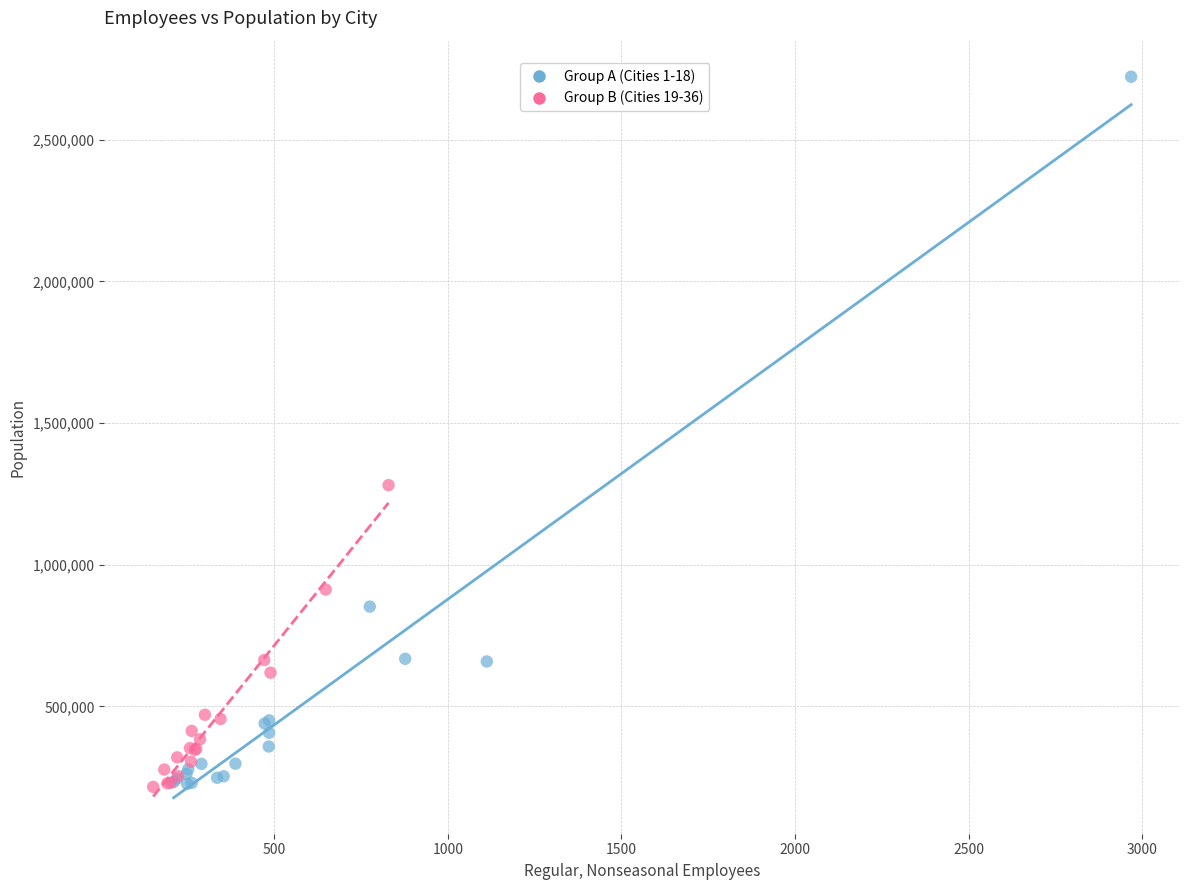

Which series contains the highest Y value?

Group A (Cities 1-18)